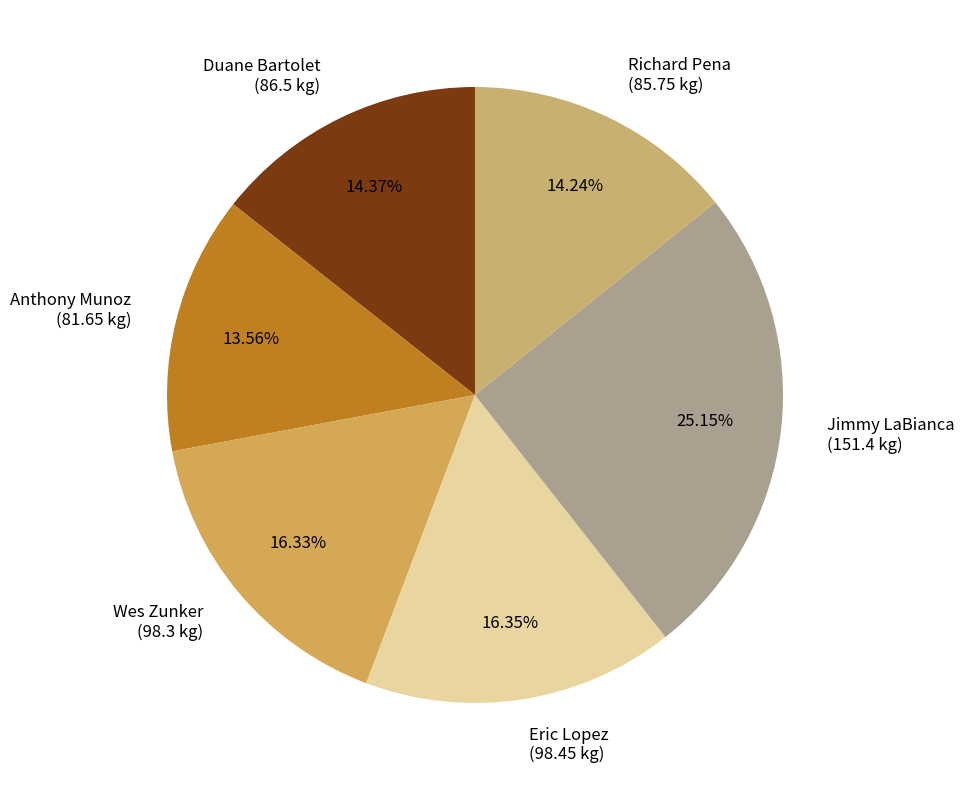

Count the number of slices in the pie.

6